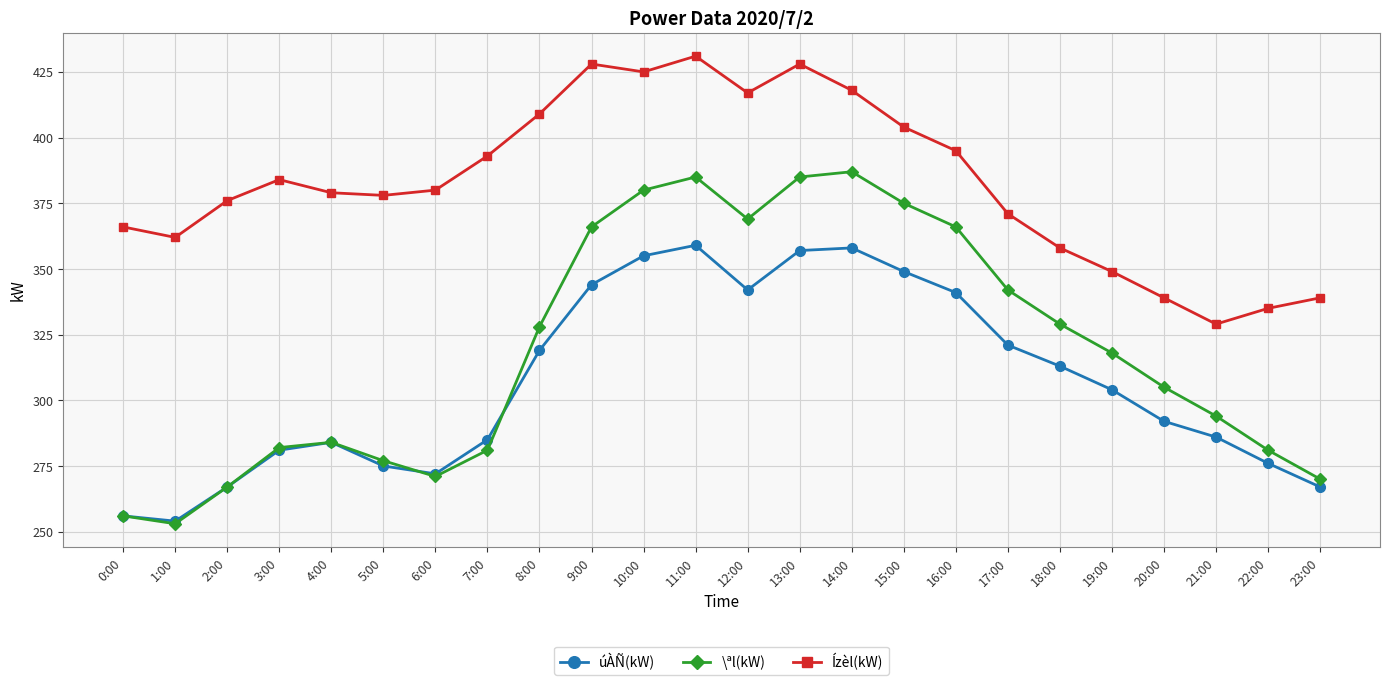

How many interior local valleys does the úÀÑ(kW) series have?

3